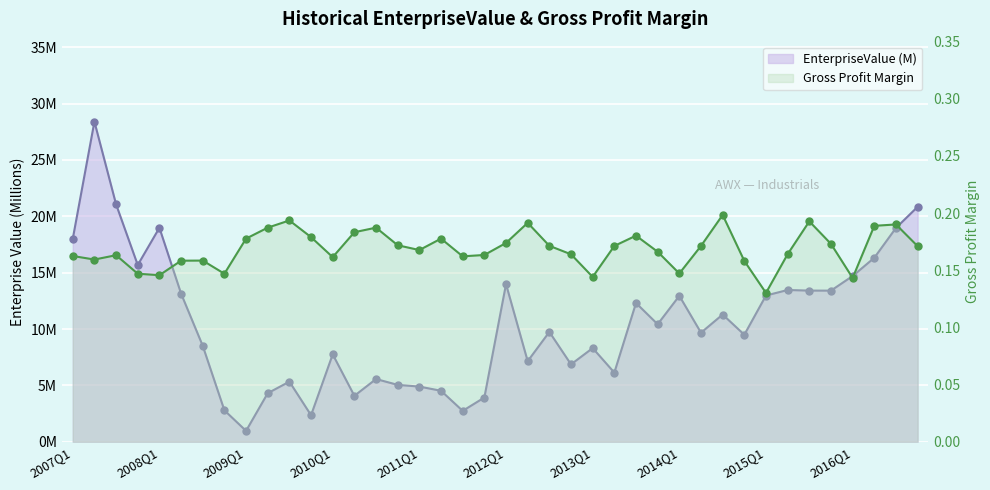

How many values in the EnterpriseValue series exceed 9?

22